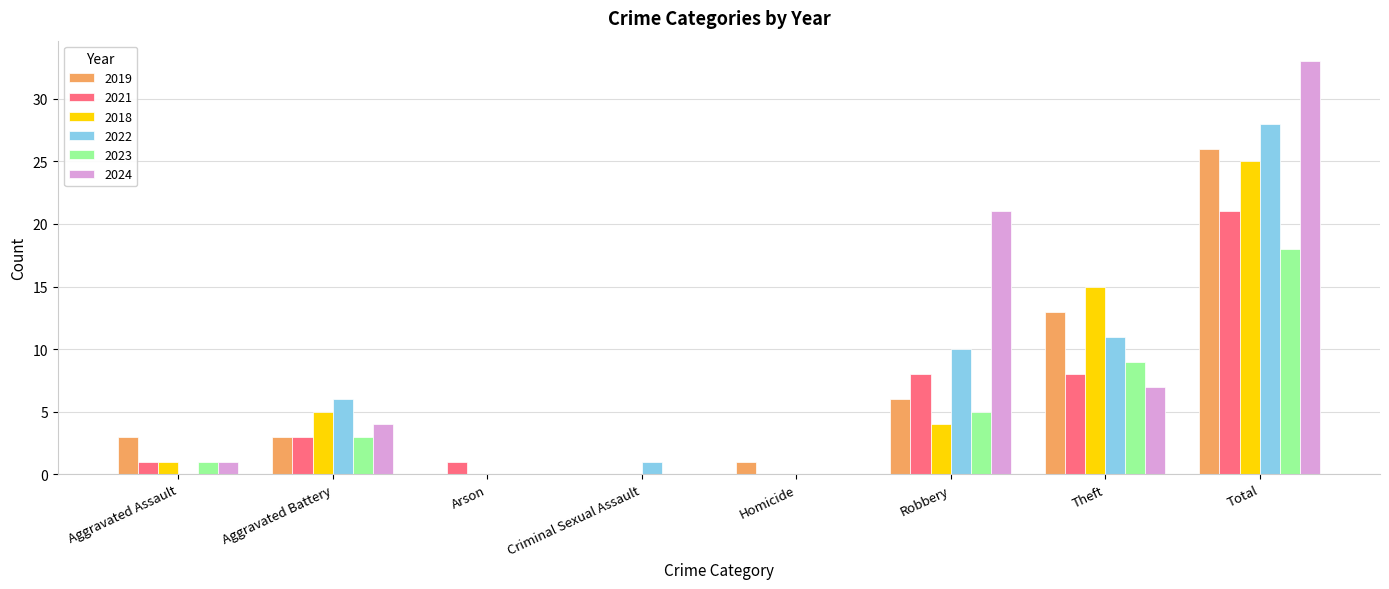

What is the spread (max minus min) of values at Criminal Sexual Assault?

1